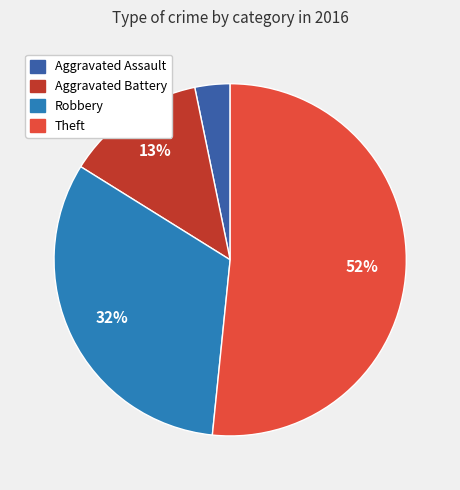

Which slice represents more than half of the pie?

Theft